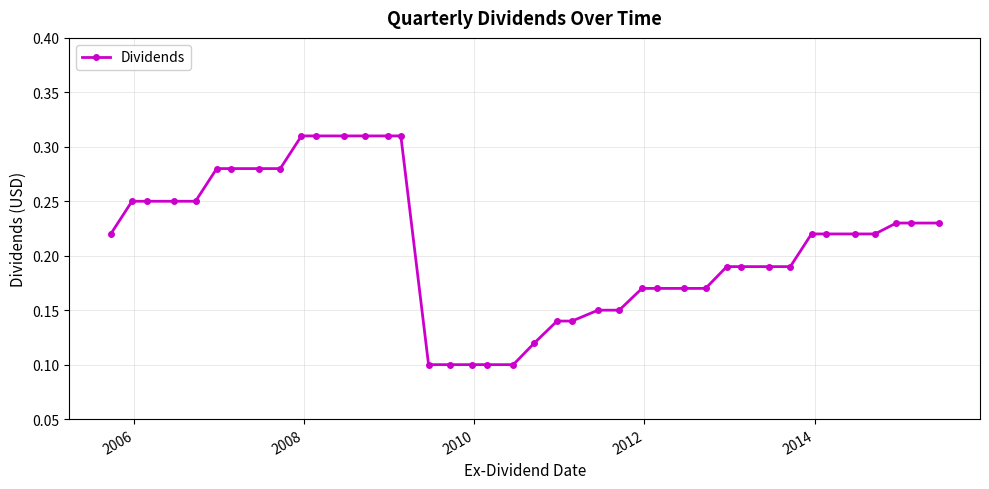

Count the values in the range 0 to 1.

40